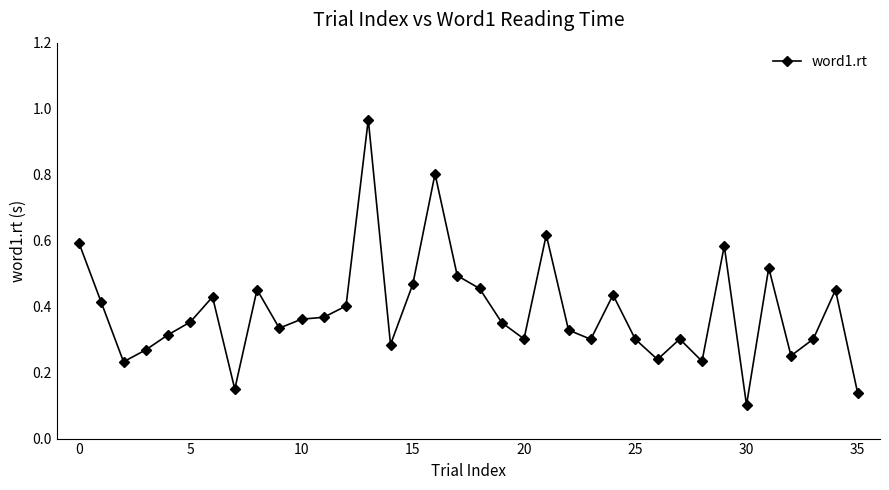

What is the difference between the maximum and minimum values?

0.9